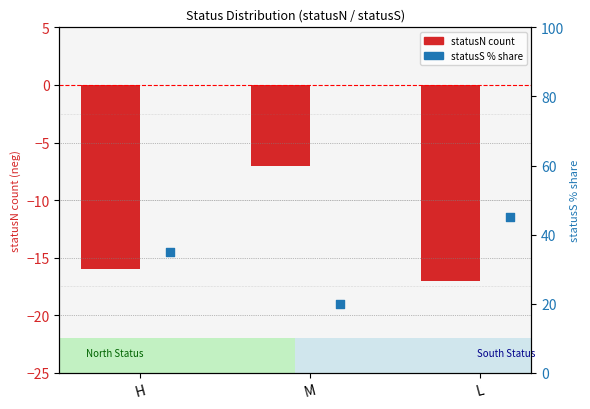

Is the value of statusS % share at H greater than the value of statusN count at L?

Yes